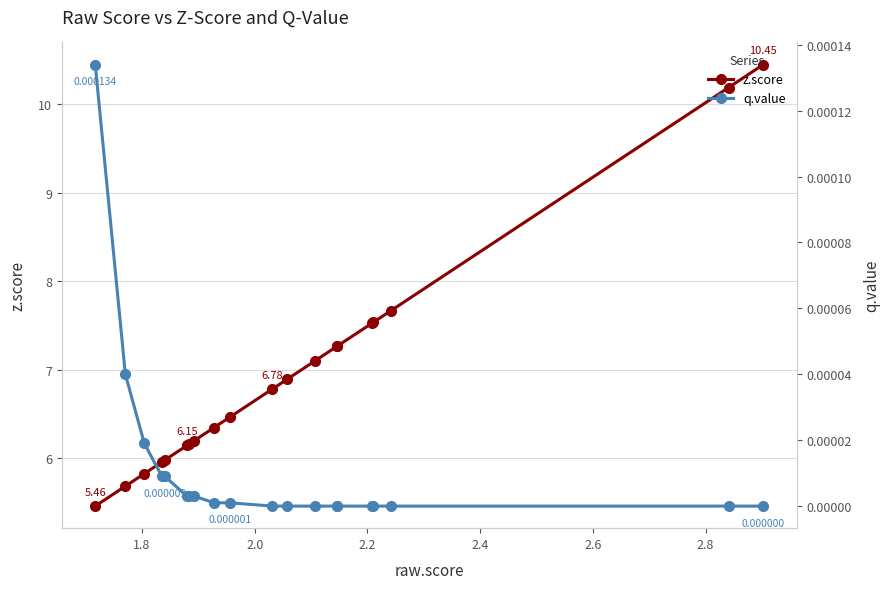

Count the number of data series in this chart.

2